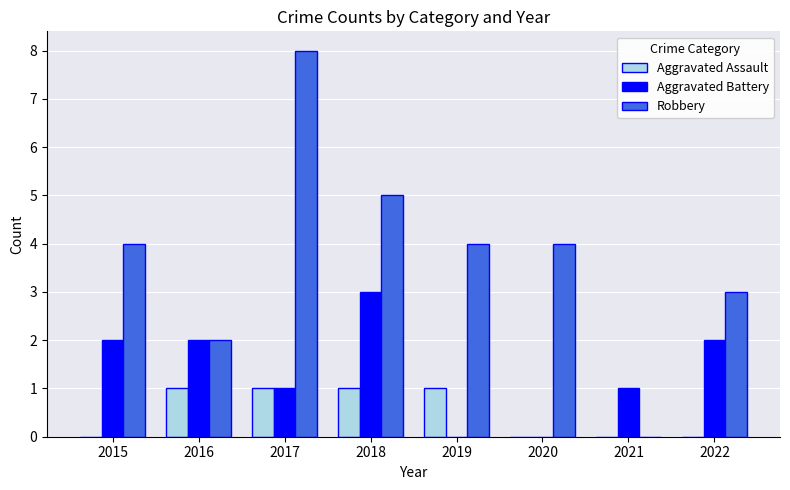

Which series has the largest range (max minus min)?

Robbery